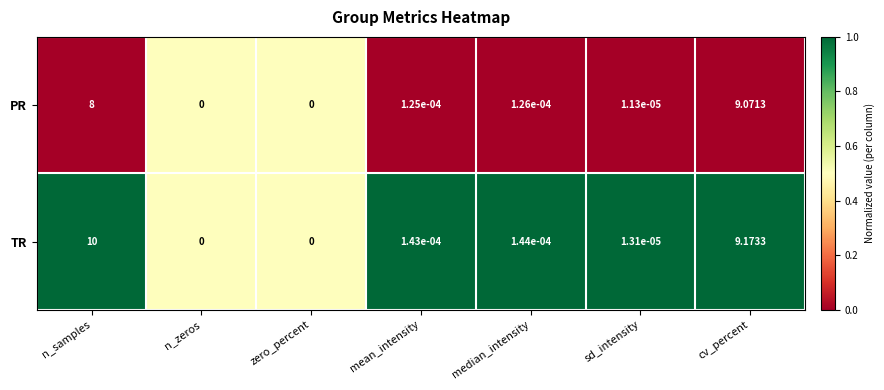

Which series has the largest total across all categories?

TR